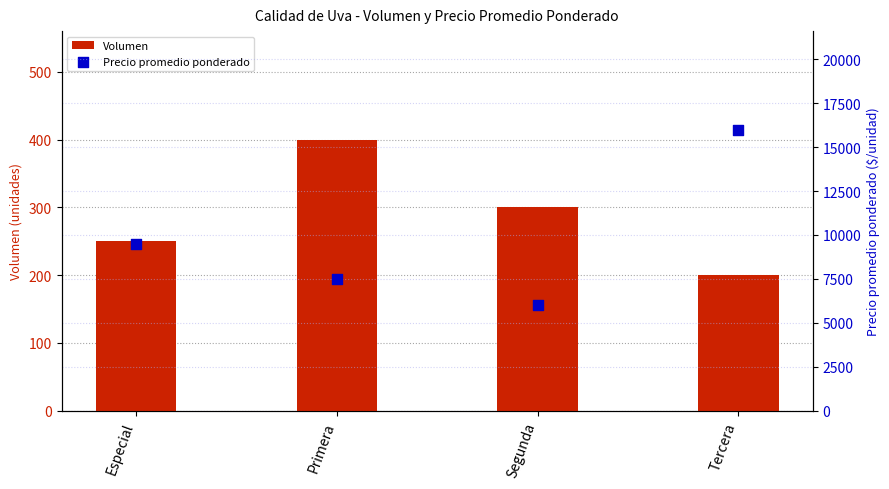

Which series has the largest Y range (max minus min)?

Precio promedio ponderado